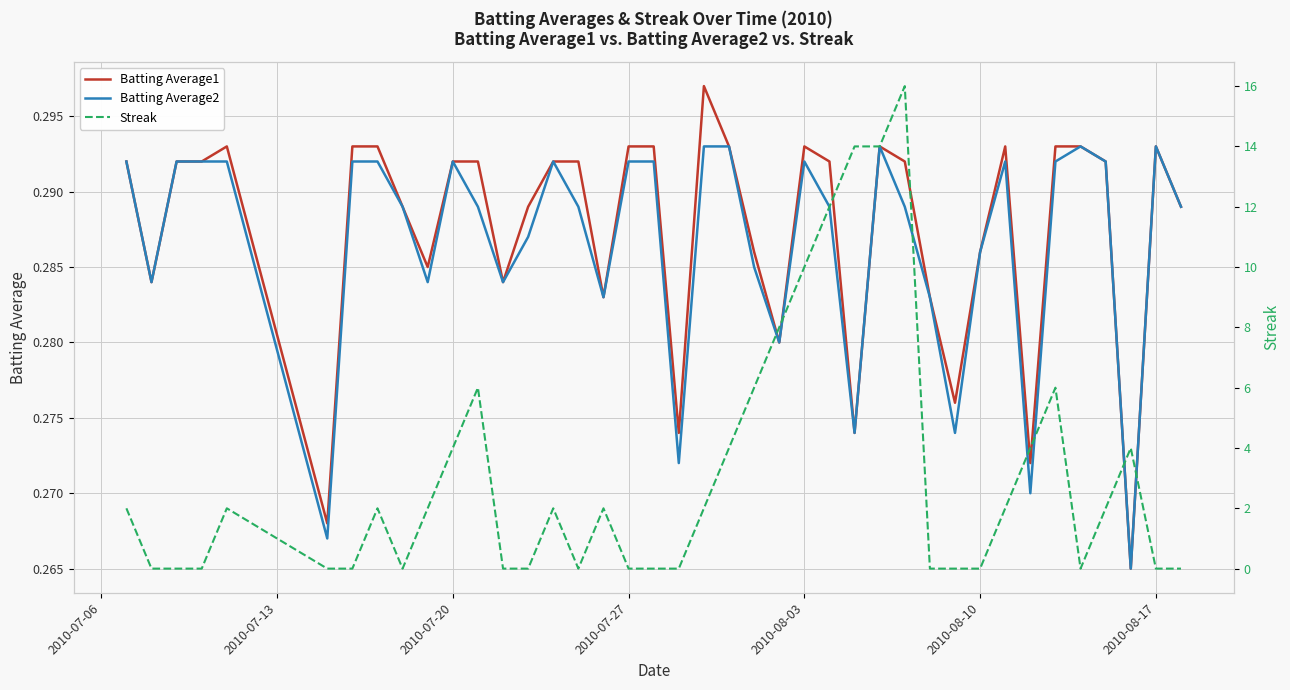

Which series has the largest range (max minus min)?

Streak